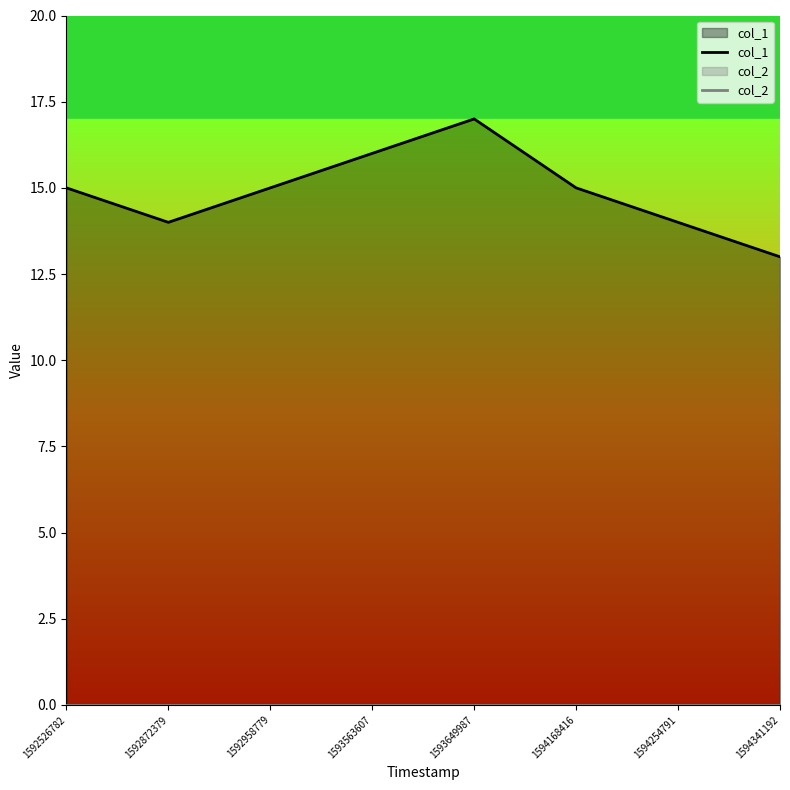

Between 1593563607 and 1594168416, which is larger?

1593563607